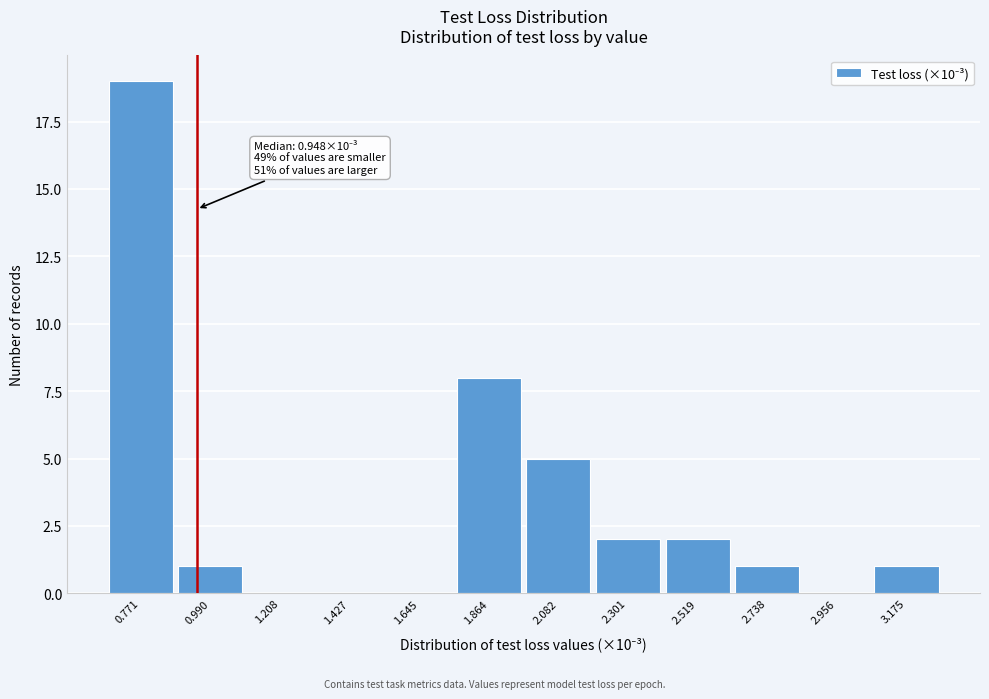

Over which range of the x-axis is the bar tallest?

0.65 to 0.90